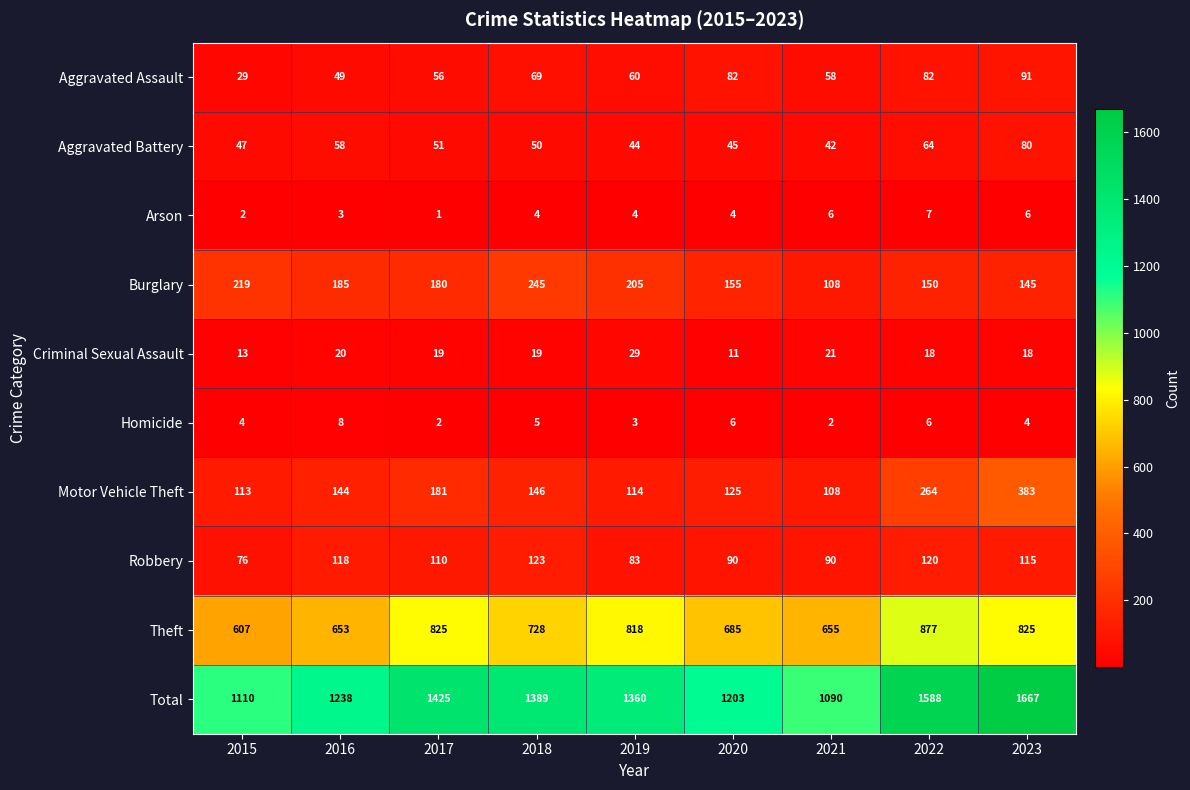

What is the difference between the maximum and second lowest values in the Total series?

557